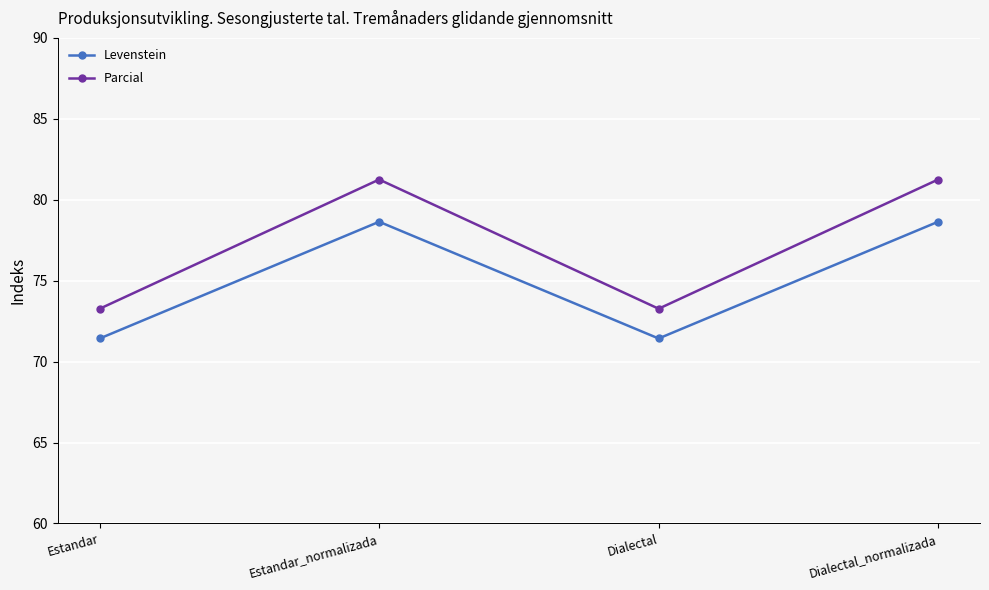

Which series has the largest total across all categories?

Parcial